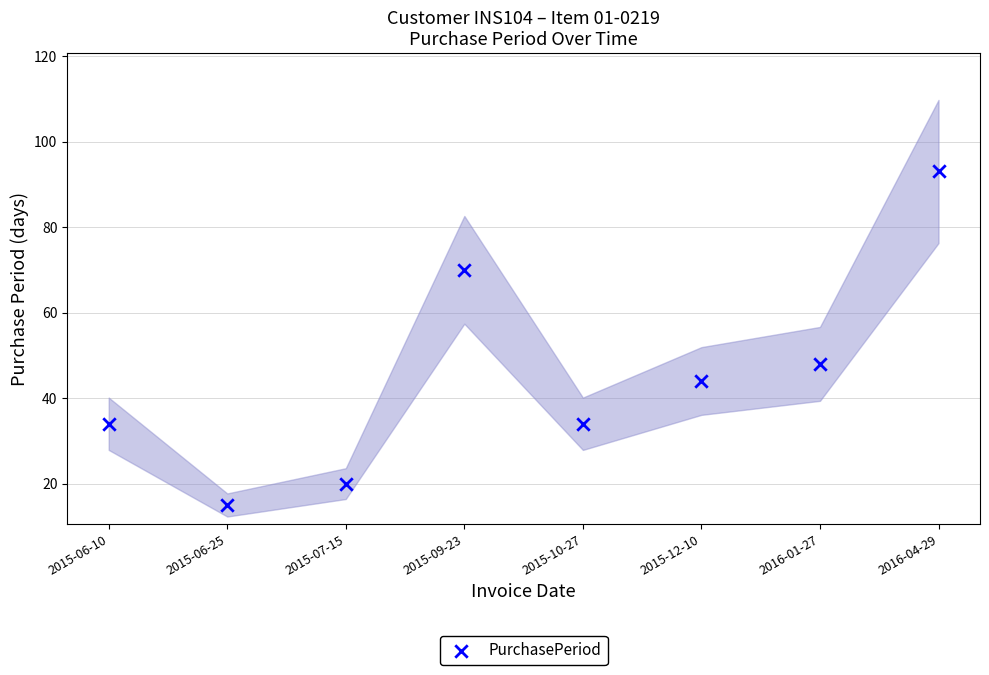

What is the range of Y values (max minus min)?

78